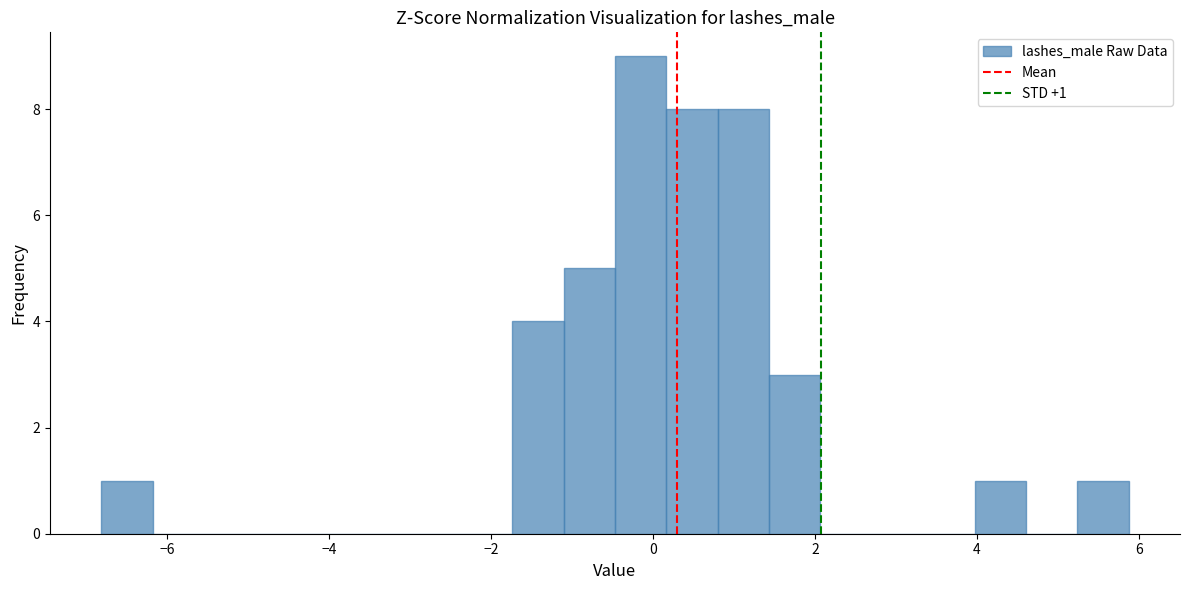

Read against the x-axis, roughly where is the centre of the tallest bar?

-0.2